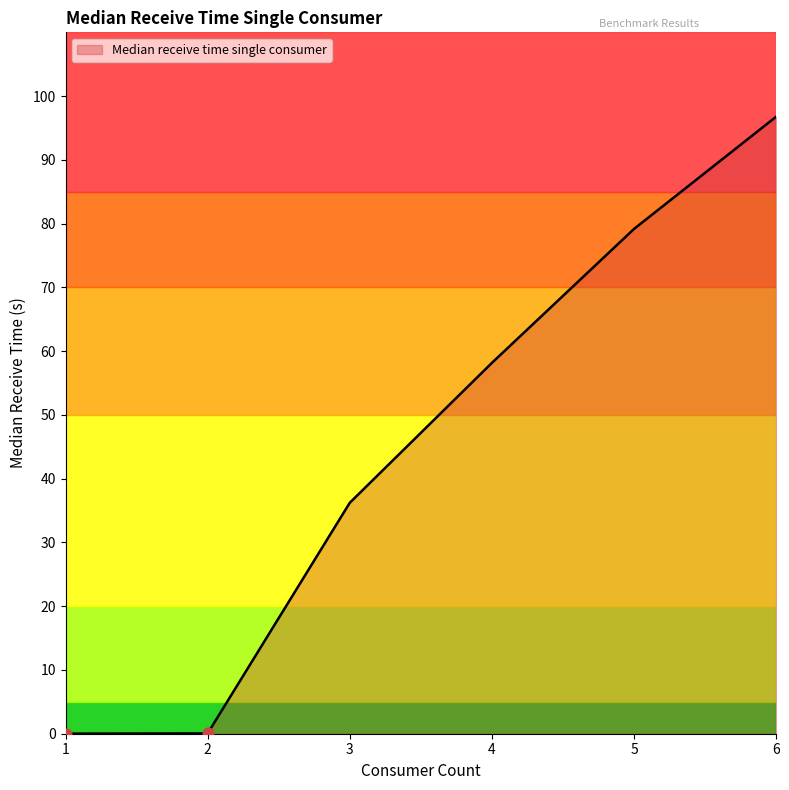

What is the change in value from 4 to 5?

+21.0